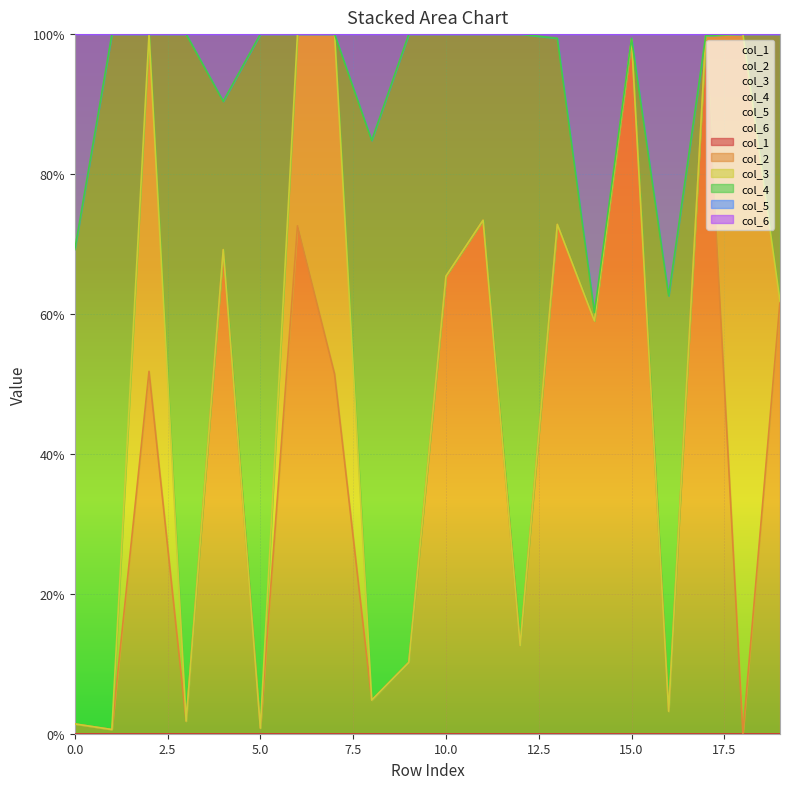

How many distinct data groups are displayed?

6